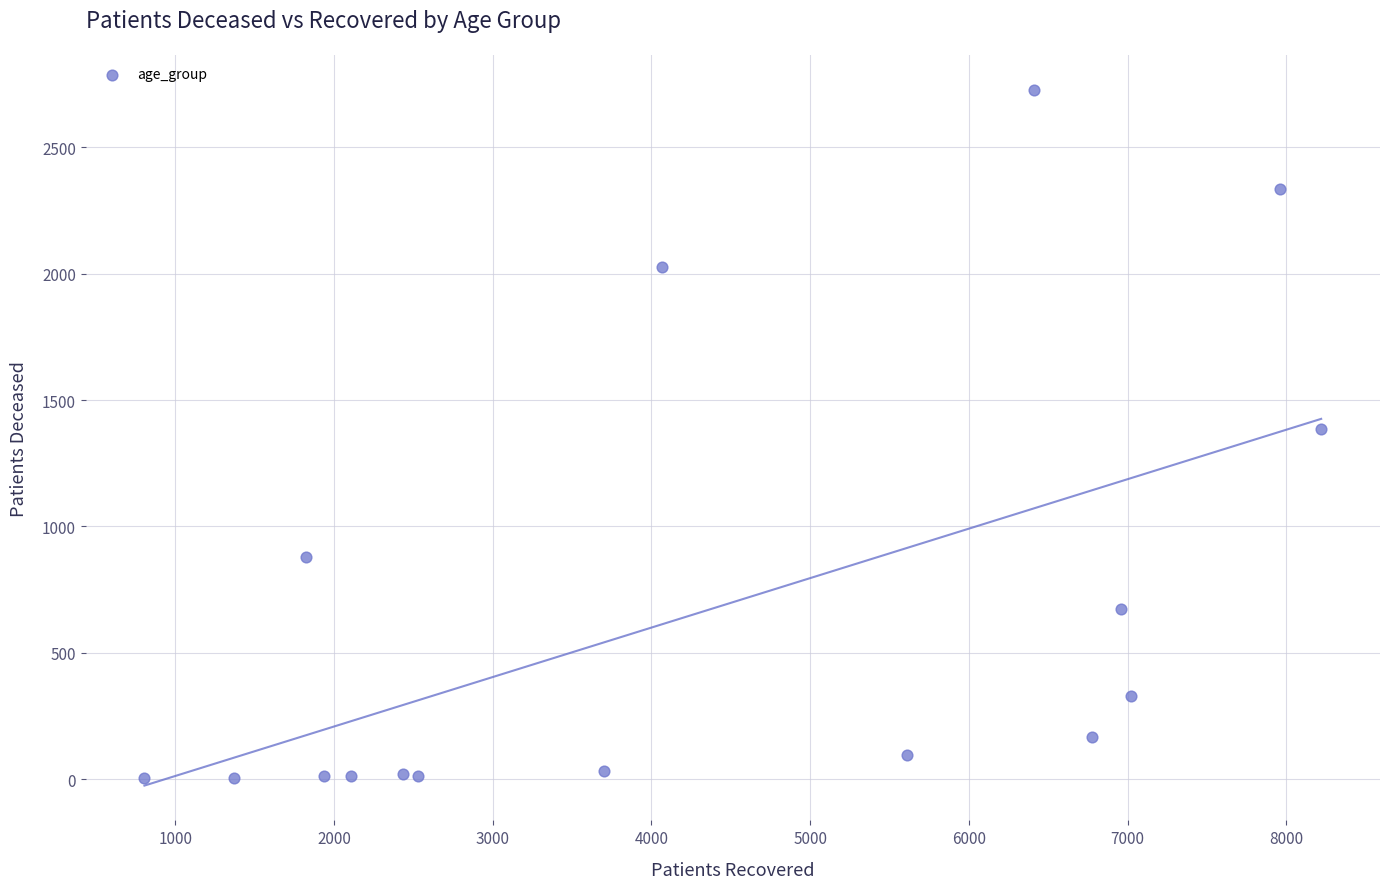

What is the range of Y values (max minus min)?

2726